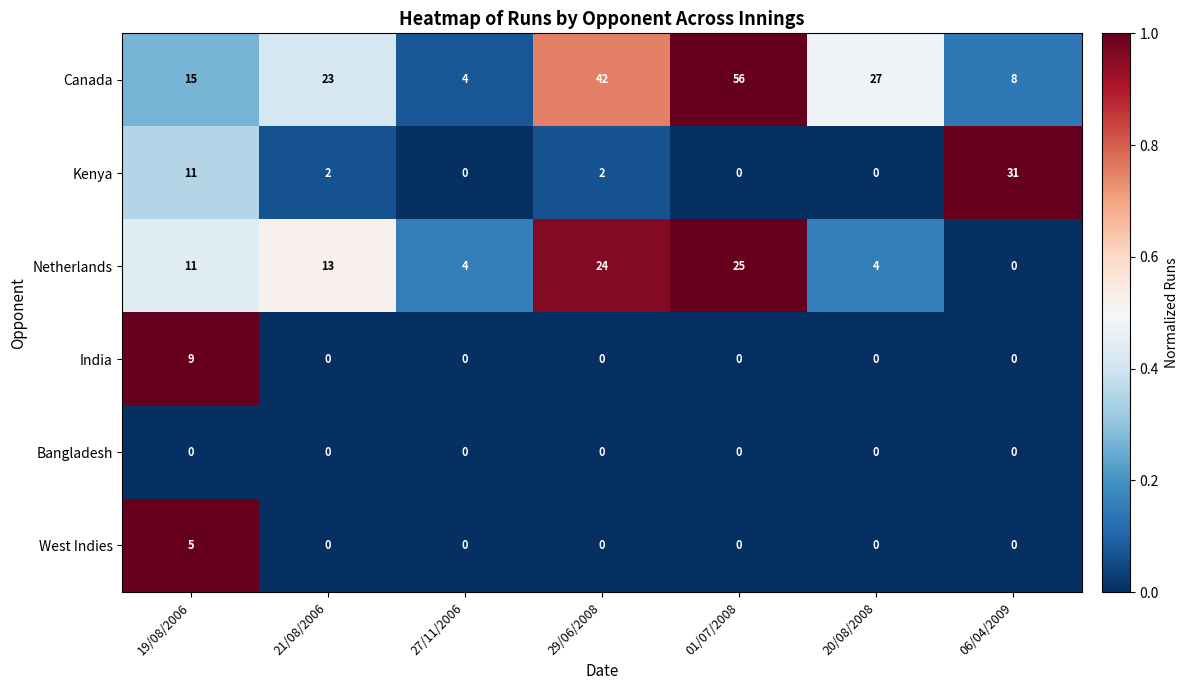

At how many categories does at least one series exceed 0?

7